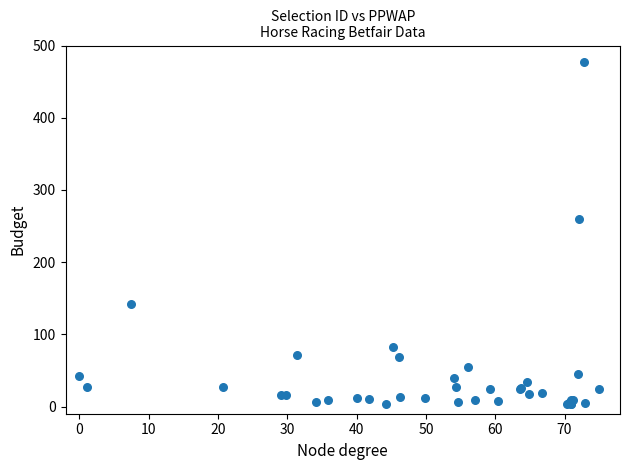

What Y value in the scatter plot is closest to 240?

260.1